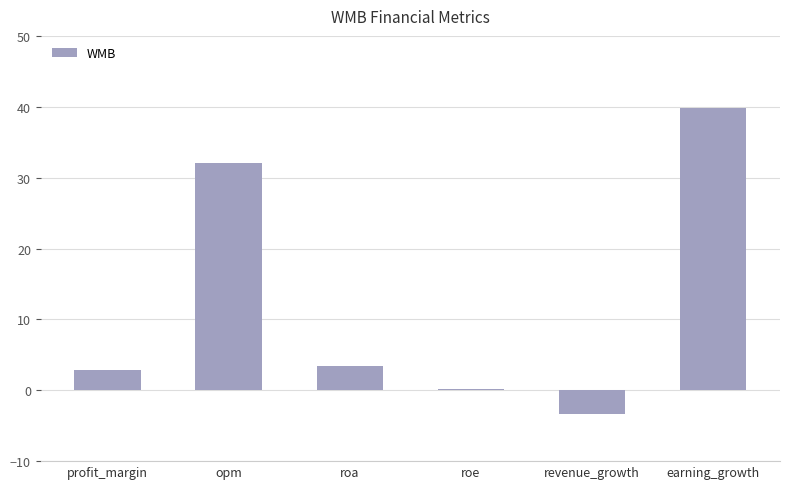

What is the approximate value at earning_growth?

39.8